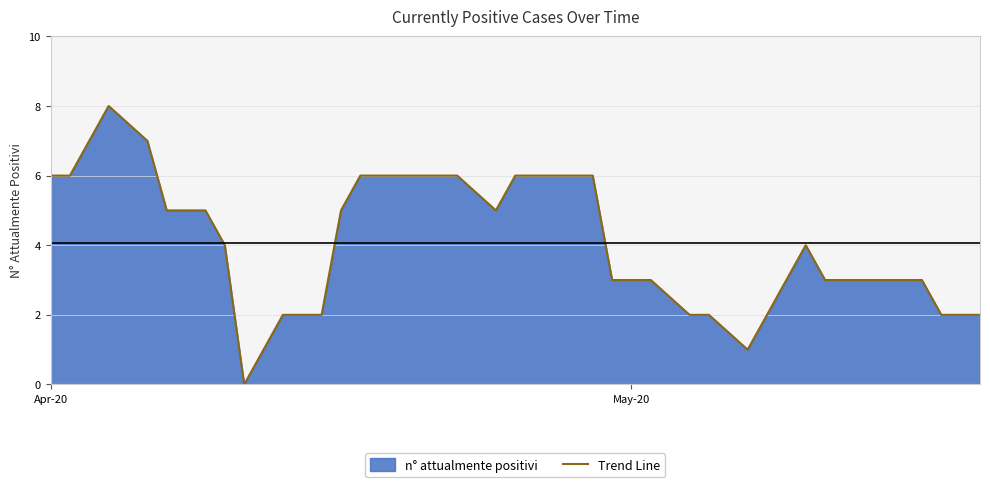

What is the difference between the maximum and minimum values?

8